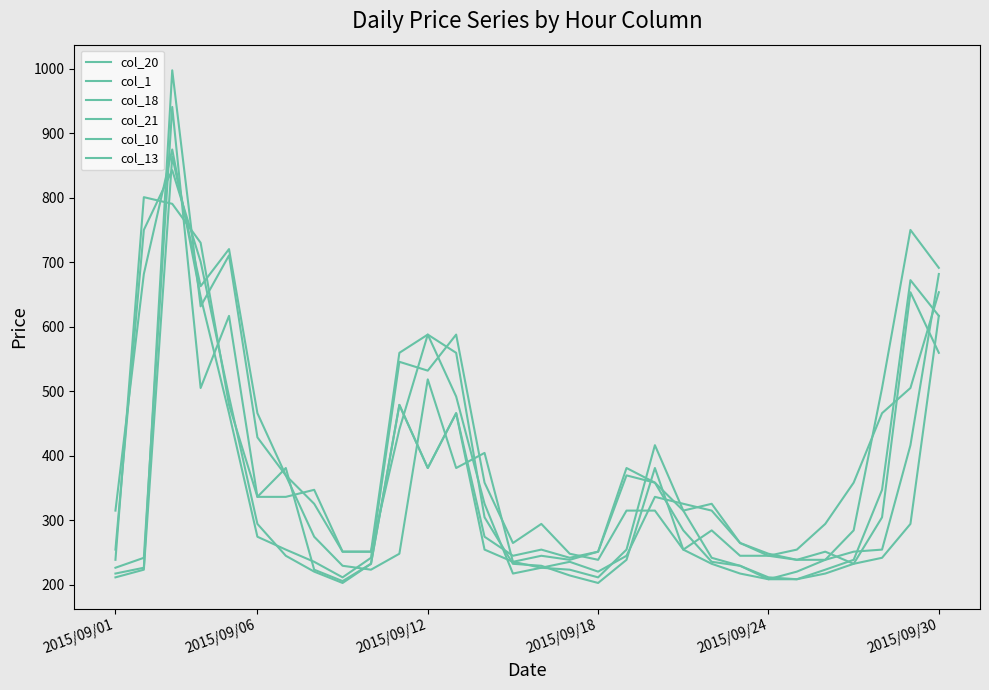

Reading left to right, transcribe all the data shown in this chart.

col_20: 254.1	750.0	842.7	700.8	491.6	294.0	244.6	220.0	202.4	232.1	478.6	380.7	465.7	274.1	244.6	254.1	241.4	250.9	369.2	358.0	283.9	235.2	229.1	208.2	208.2	223.0	238.3	346.9	672.1	616.7
col_1: 211.1	223.0	864.0	662.7	720.3	465.7	369.2	274.1	229.1	223.0	247.7	518.2	380.7	404.1	235.2	226.0	235.2	220.0	244.6	335.9	325.2	314.6	264.4	247.7	238.3	250.9	232.1	241.4	294.0	616.7
col_18: 314.6	681.6	874.8	646.4	465.7	274.1	254.1	235.2	211.1	241.4	545.4	531.7	587.7	358.0	264.4	294.0	247.7	238.3	314.6	314.6	254.1	232.1	217.0	208.2	220.0	238.3	283.9	504.8	750.0	691.2
col_21: 238.3	800.8	790.5	730.1	478.6	335.9	380.7	223.0	205.3	232.1	478.6	380.7	465.7	254.1	235.2	244.6	238.3	250.9	380.7	358.0	314.6	241.4	229.1	211.1	208.2	217.0	232.1	304.2	653.3	559.3
col_10: 217.0	226.0	997.6	631.4	710.5	428.2	369.2	325.2	250.9	250.9	440.6	587.7	491.6	325.2	217.0	226.0	223.0	211.1	254.1	416.1	314.6	325.2	264.4	244.6	238.3	238.3	250.9	254.1	416.1	681.6
col_13: 226.0	241.4	940.8	504.8	616.7	335.9	335.9	346.9	250.9	250.9	559.3	587.7	559.3	304.2	232.1	229.1	214.0	202.4	238.3	380.7	254.1	283.9	244.6	244.6	254.1	294.0	358.0	465.7	504.8	653.3